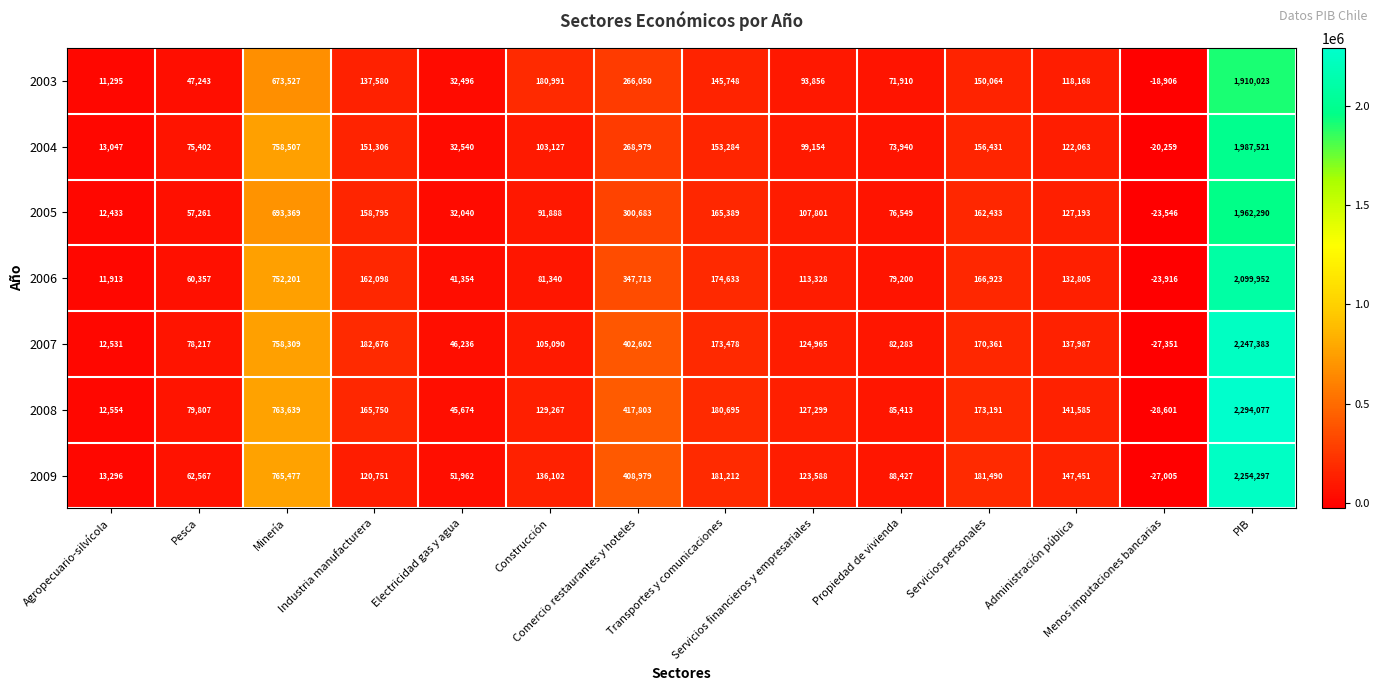

Which series has the largest total across all categories?

2008